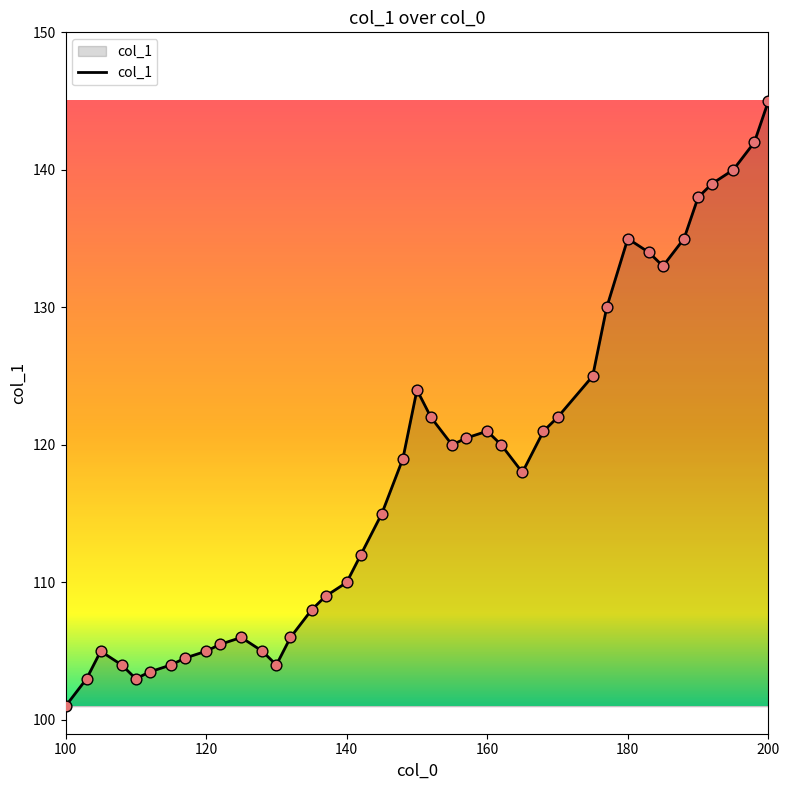

What is the difference between the maximum and minimum values?

44.0